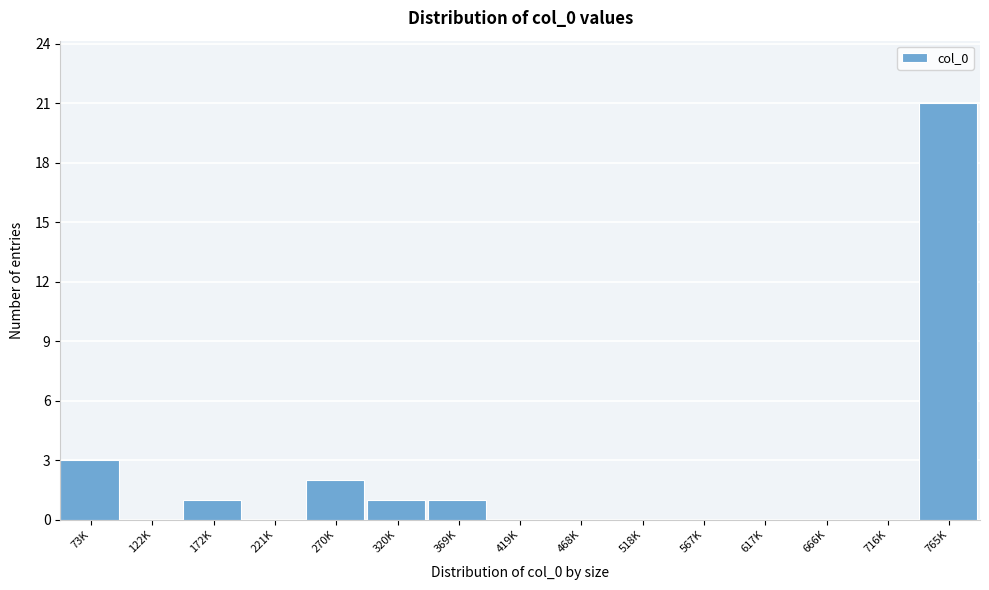

Reading right to left, extract all data points from this chart.

765K=21	716K=0	666K=0	617K=0	567K=0	518K=0	468K=0	419K=0	369K=1	320K=1	270K=2	221K=0	172K=1	122K=0	73K=3